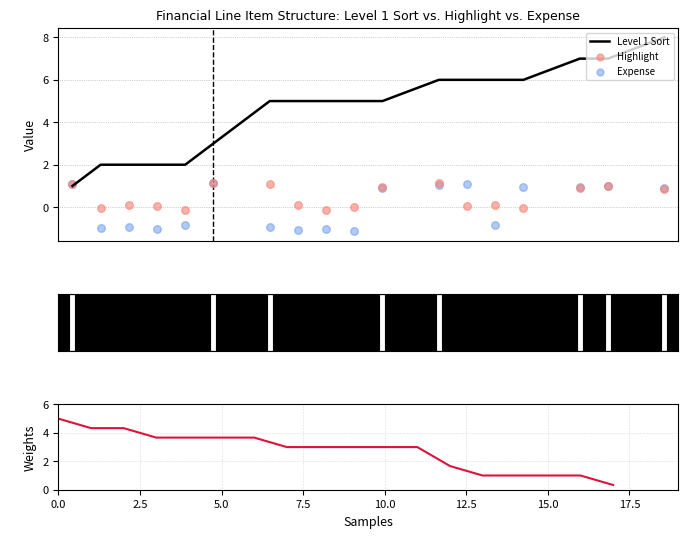

Which series contains the highest Y value?

Level 1 Sort